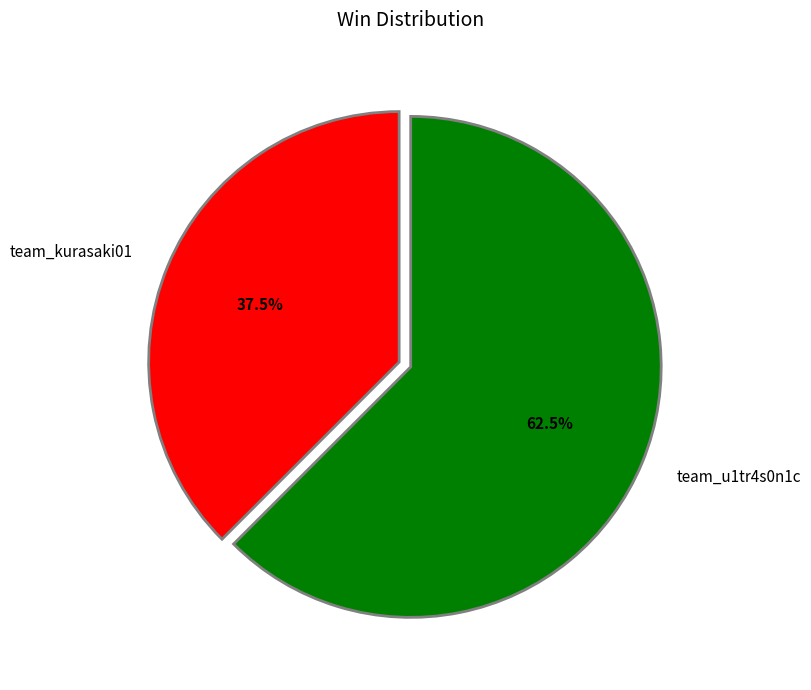

To the nearest percent, what is the average slice percentage?

50%